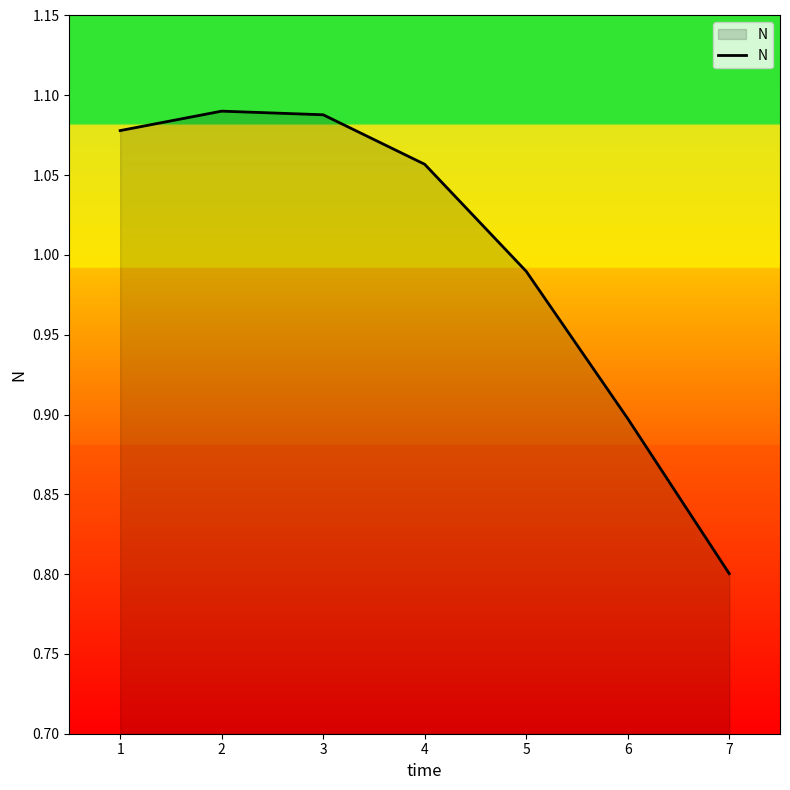

How many series are shown in this chart?

1